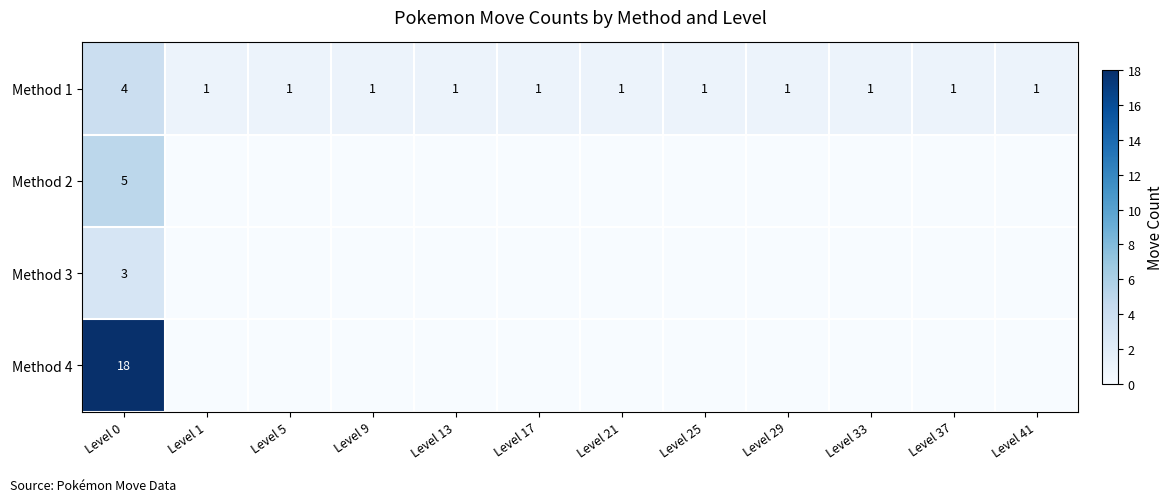

At which category is the sum across all series the highest?

Level 0